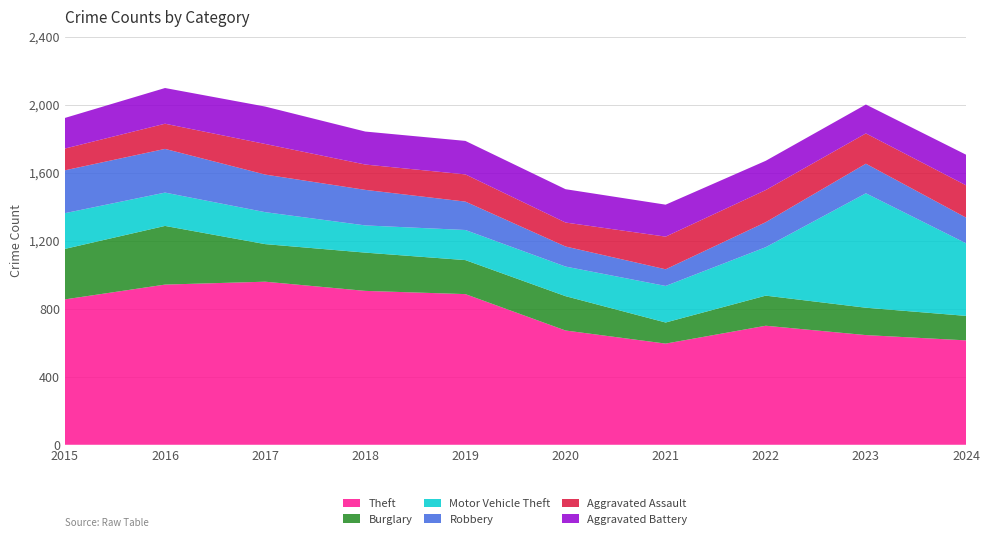

Reading left to right, transcribe all the data shown in this chart.

Theft: 2015=855	2016=942	2017=959	2018=905	2019=886	2020=672	2021=595	2022=700	2023=645	2024=614
Burglary: 2015=297	2016=345	2017=221	2018=225	2019=200	2020=202	2021=124	2022=177	2023=161	2024=144
Motor Vehicle Theft: 2015=210	2016=196	2017=188	2018=160	2019=177	2020=174	2021=215	2022=285	2023=673	2024=427
Robbery: 2015=252	2016=257	2017=221	2018=209	2019=167	2020=118	2021=98	2022=147	2023=174	2024=151
Aggravated Assault: 2015=128	2016=148	2017=180	2018=149	2019=160	2020=141	2021=192	2022=189	2023=178	2024=190
Aggravated Battery: 2015=180	2016=210	2017=220	2018=194	2019=197	2020=196	2021=188	2022=172	2023=170	2024=180